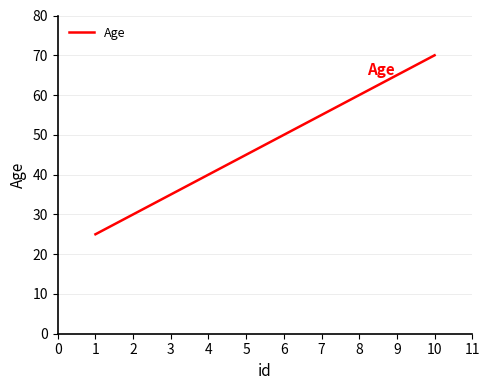

What is the difference between the maximum and second lowest values?

40